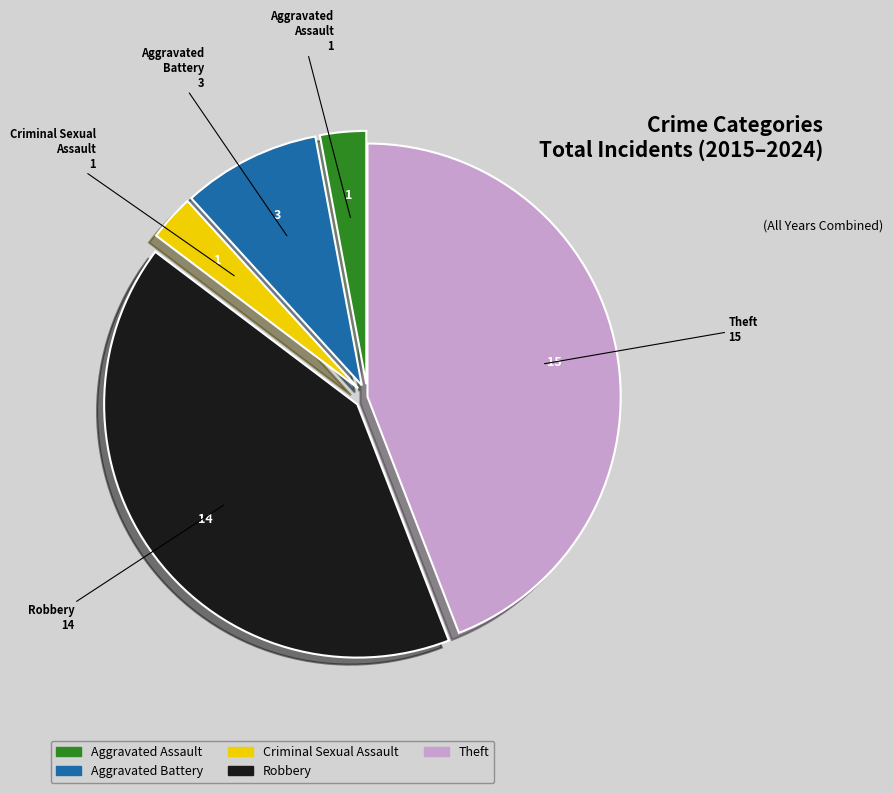

What is the ratio of the value at Theft to the value at Criminal Sexual Assault?

15.0